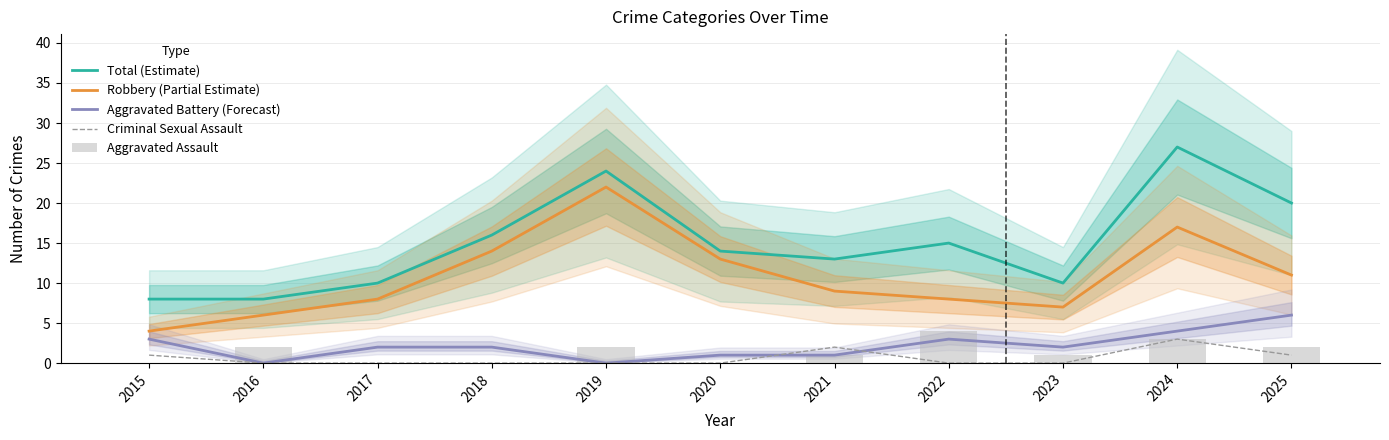

Is it true that Aggravated Battery (Forecast) equals 6 at 2025?

True